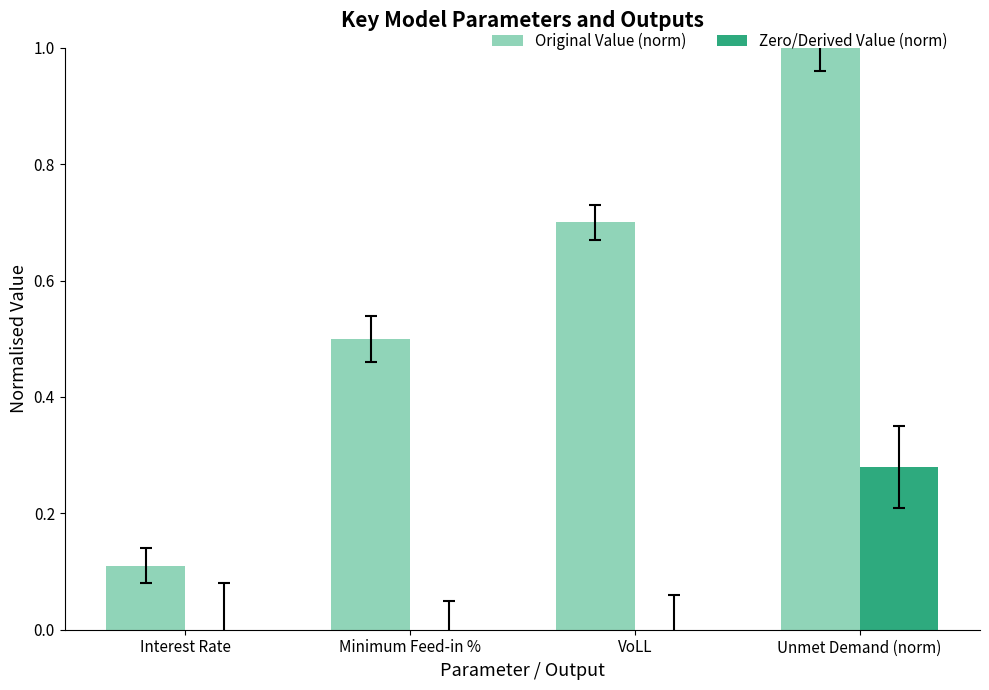

How many groups of bars are there?

4